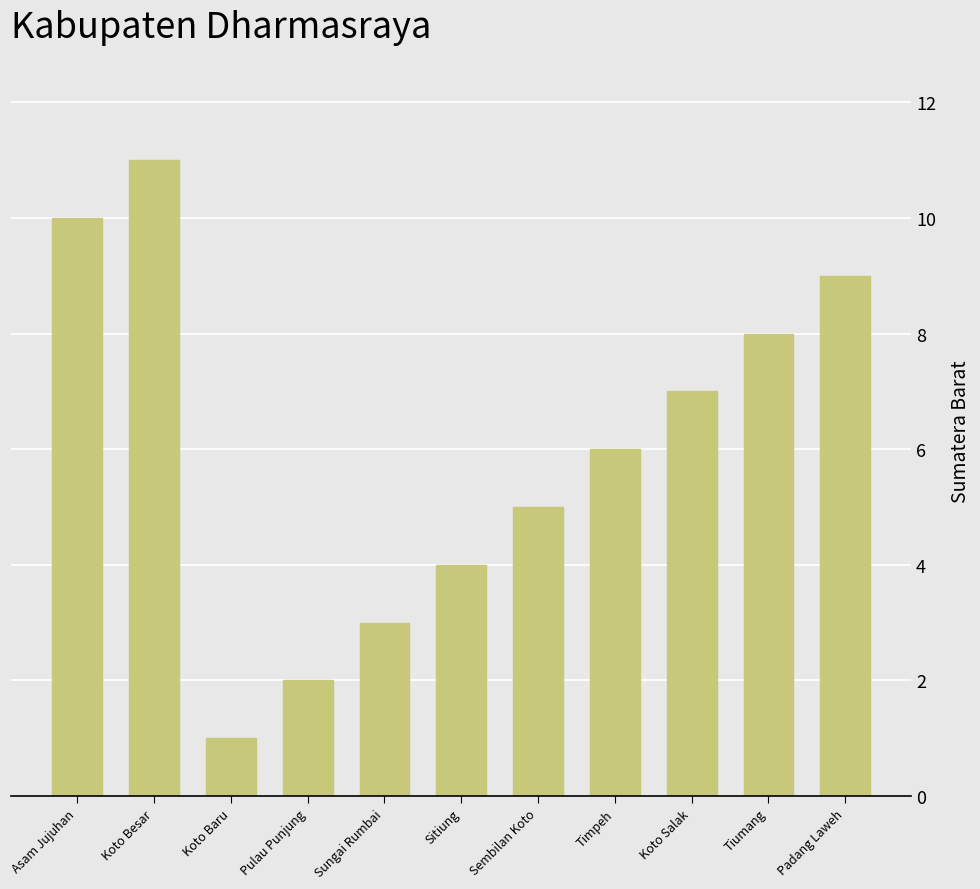

List the labels in order of value, smallest first.

Koto Baru, Pulau Punjung, Sungai Rumbai, Sitiung, Sembilan Koto, Timpeh, Koto Salak, Tiumang, Padang Laweh, Asam Jujuhan, Koto Besar